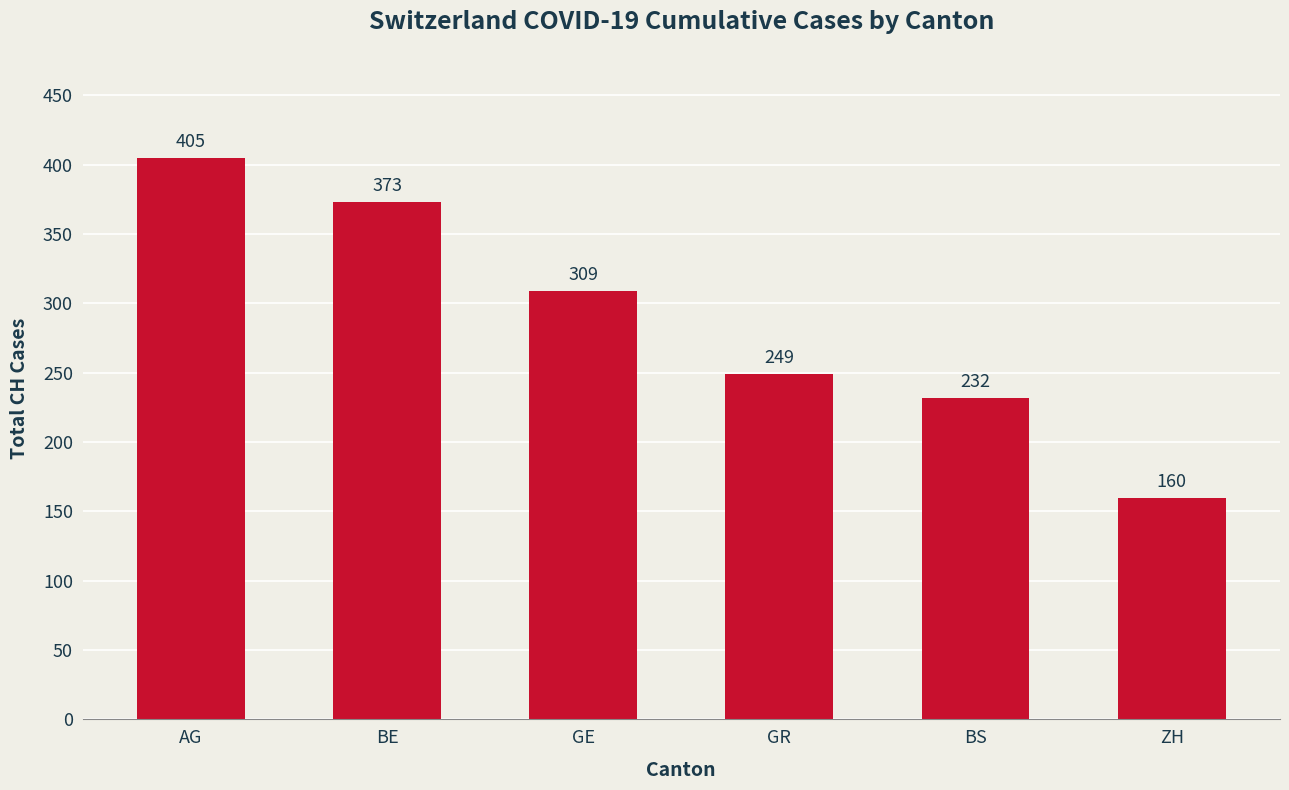

What is the maximum value shown in the chart?

405